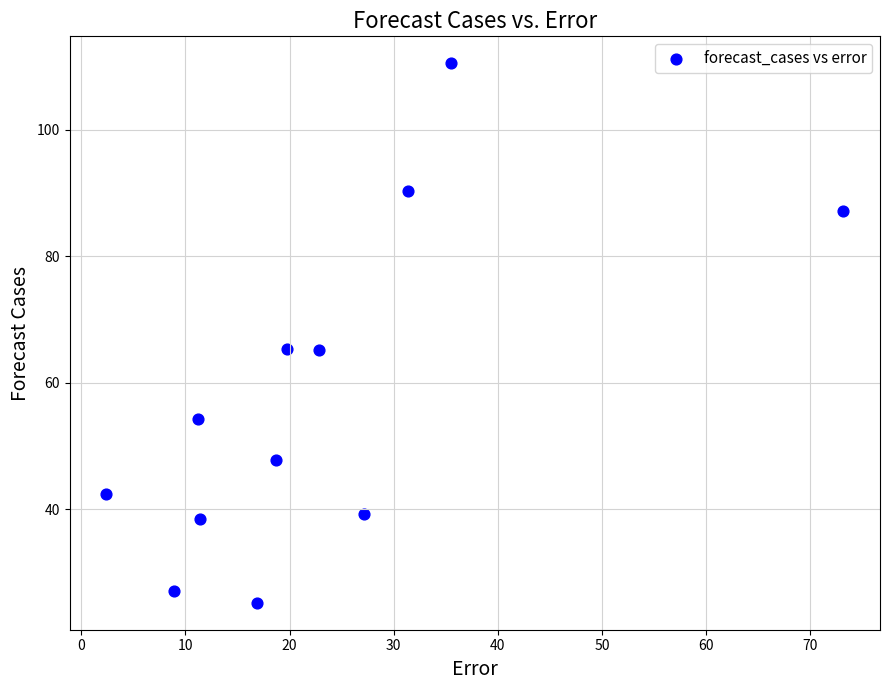

What is the range of X values (max minus min)?

70.8